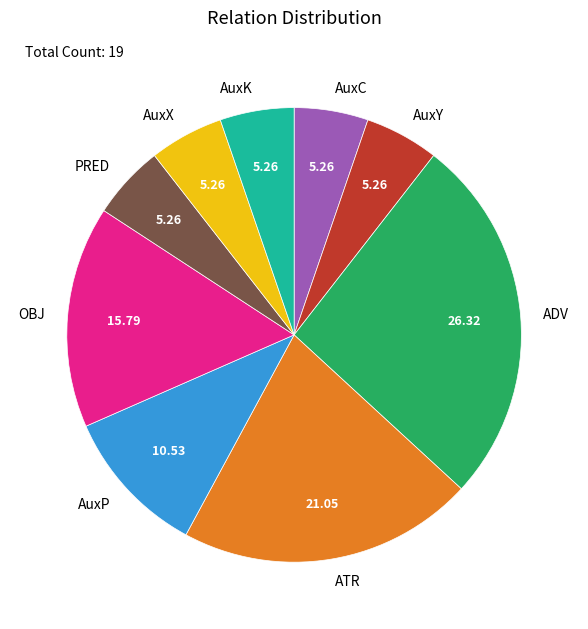

Is OBJ the majority of the pie?

No